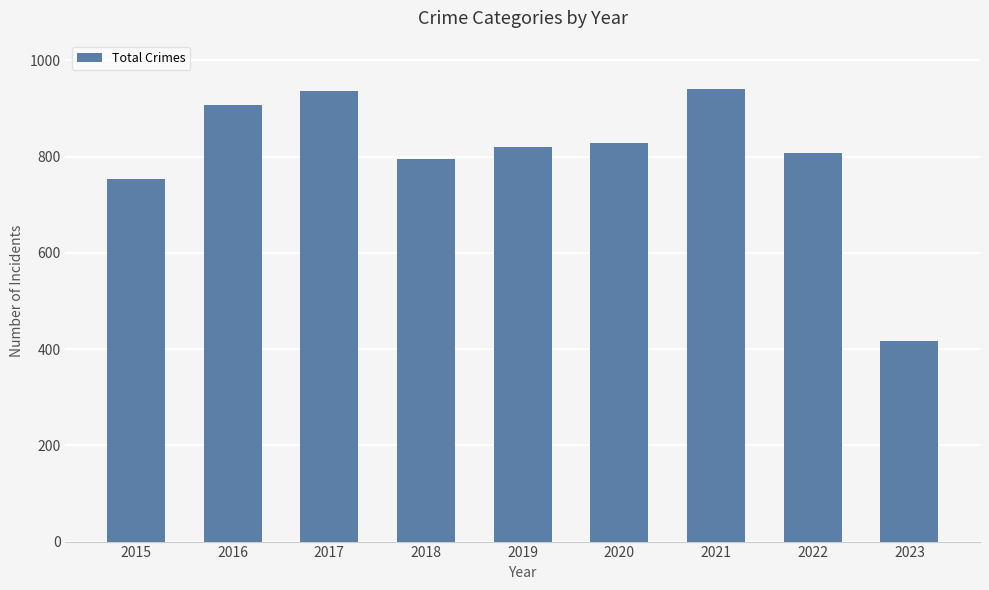

Read the value at 2016, to the nearest 100.

900